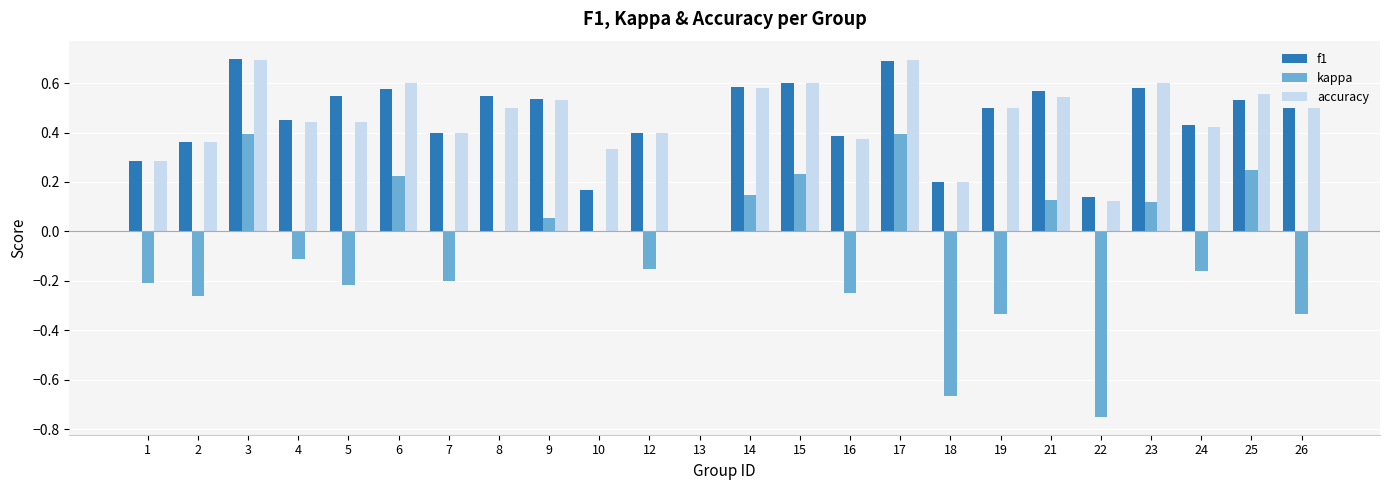

How many distinct data groups are displayed?

3